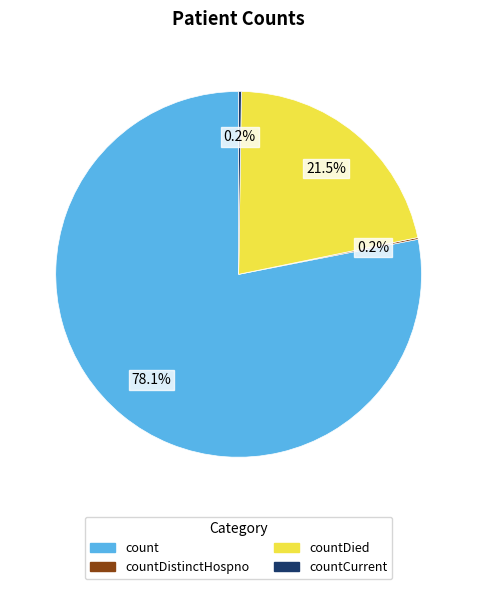

To the nearest percent, what is the difference between the largest and smallest slice percentages?

78%